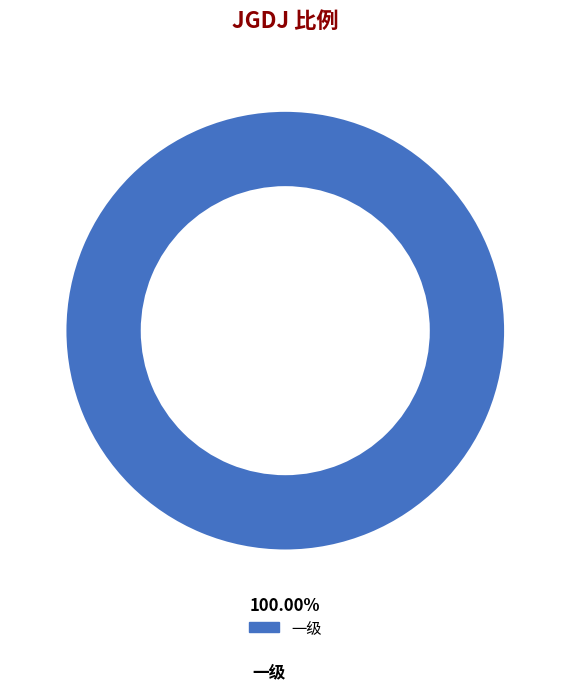

Is there any slice that represents more than half of the pie?

Yes